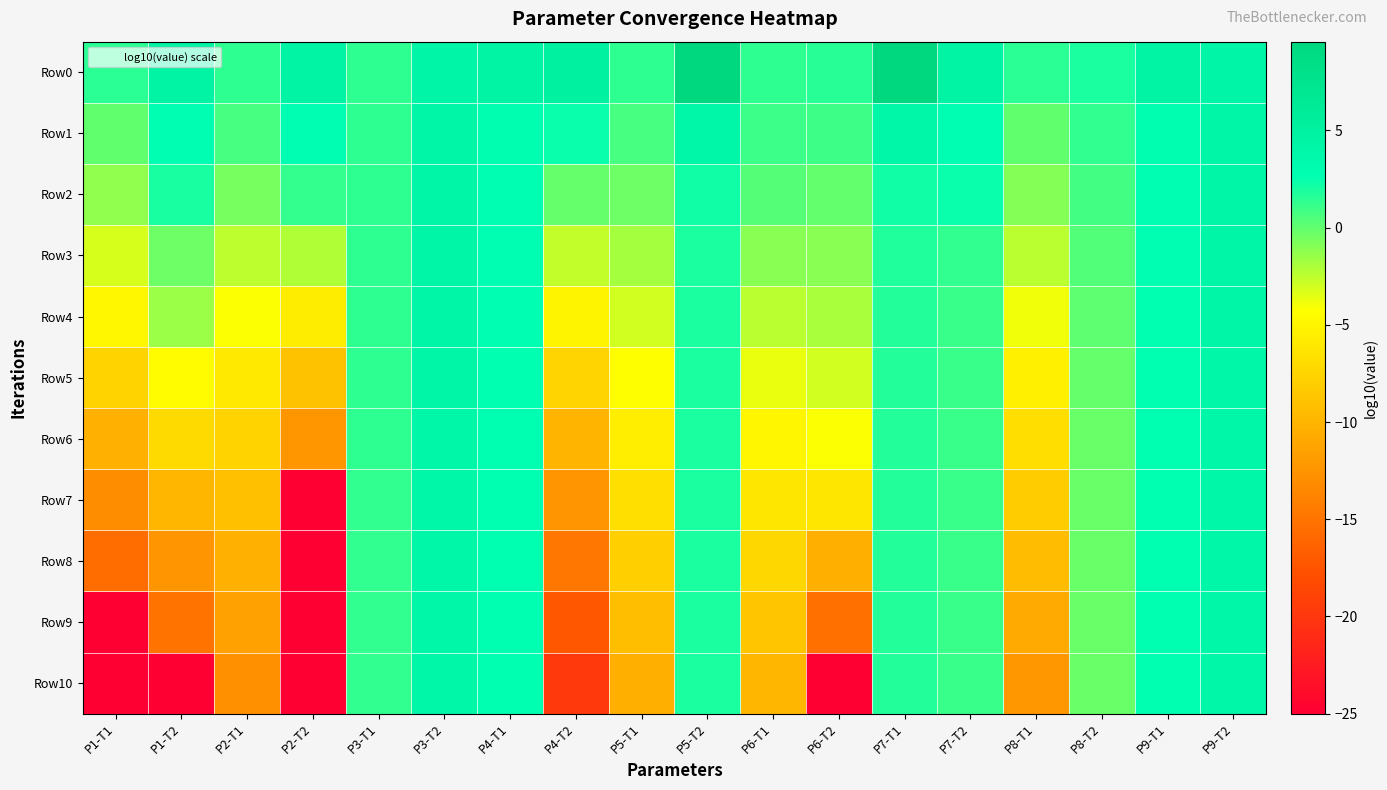

Which label corresponds to the largest value in the chart?

P5-T2